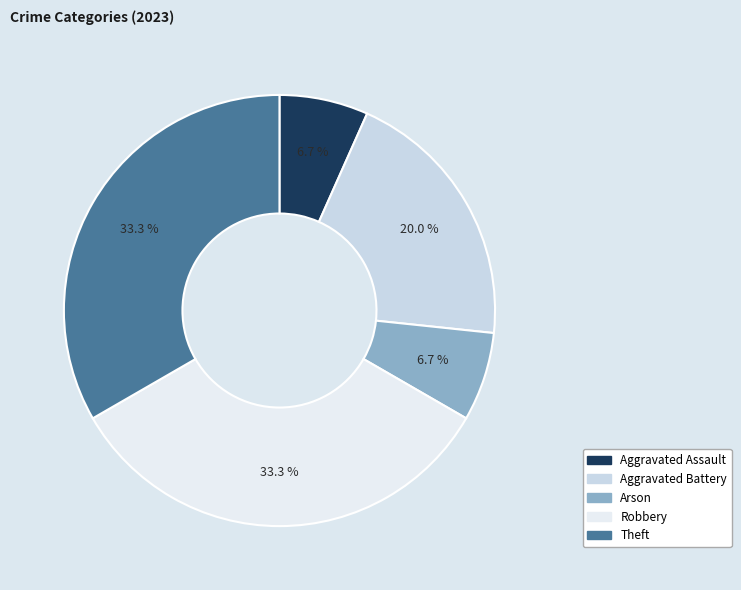

How much of the chart is everything except Robbery?

66.7%